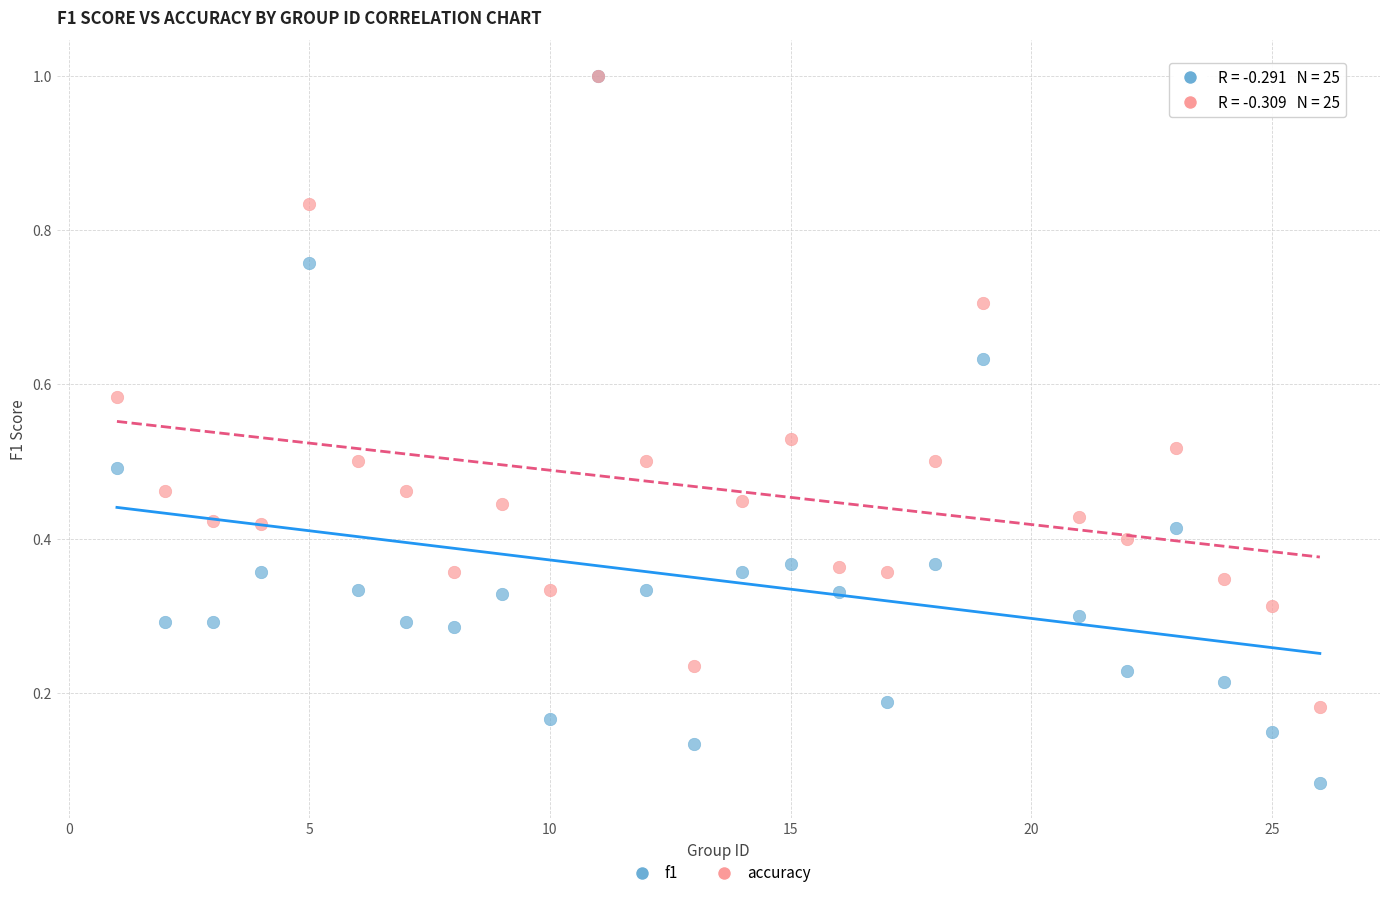

What are all the series names shown in the legend?

f1, accuracy